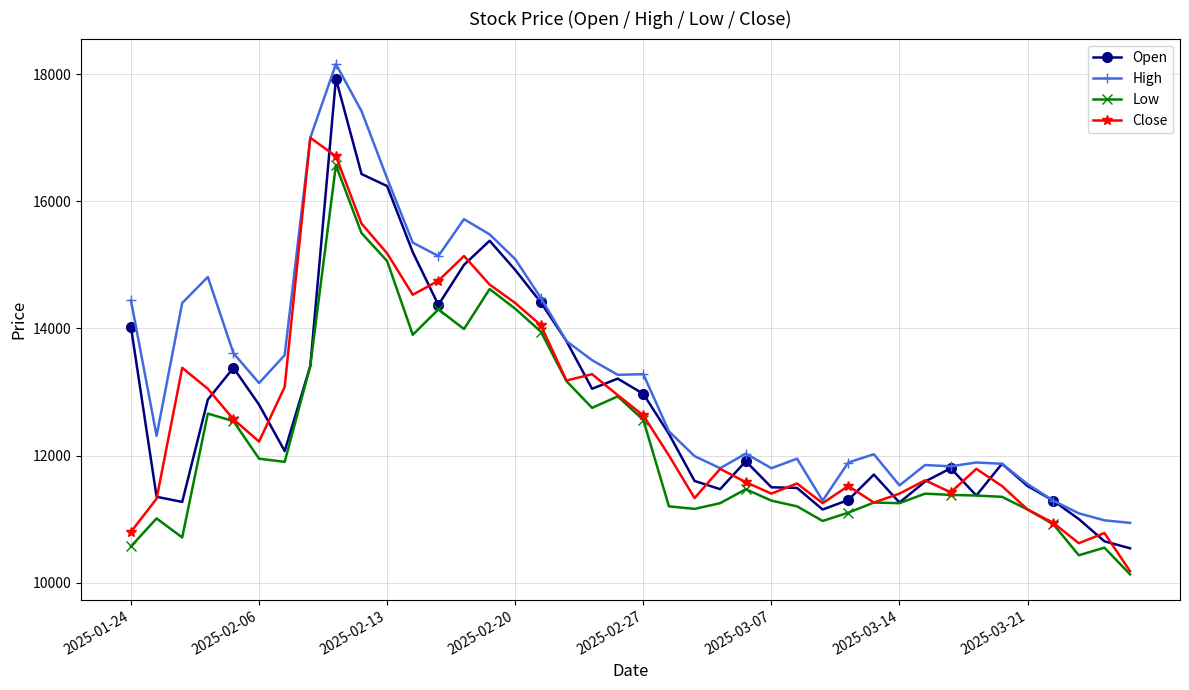

What is the maximum value shown in the chart?

18160